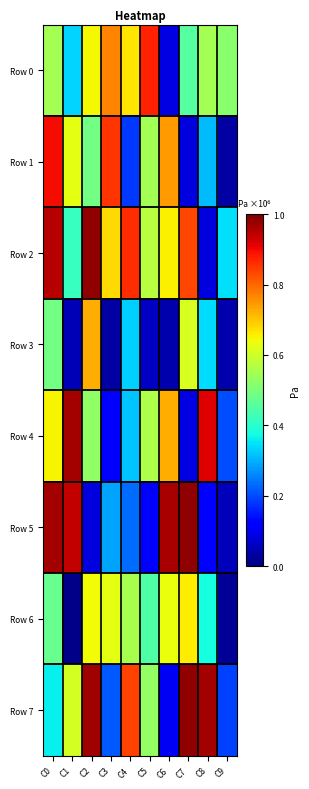

Between C4 and C1, which is larger?

C4